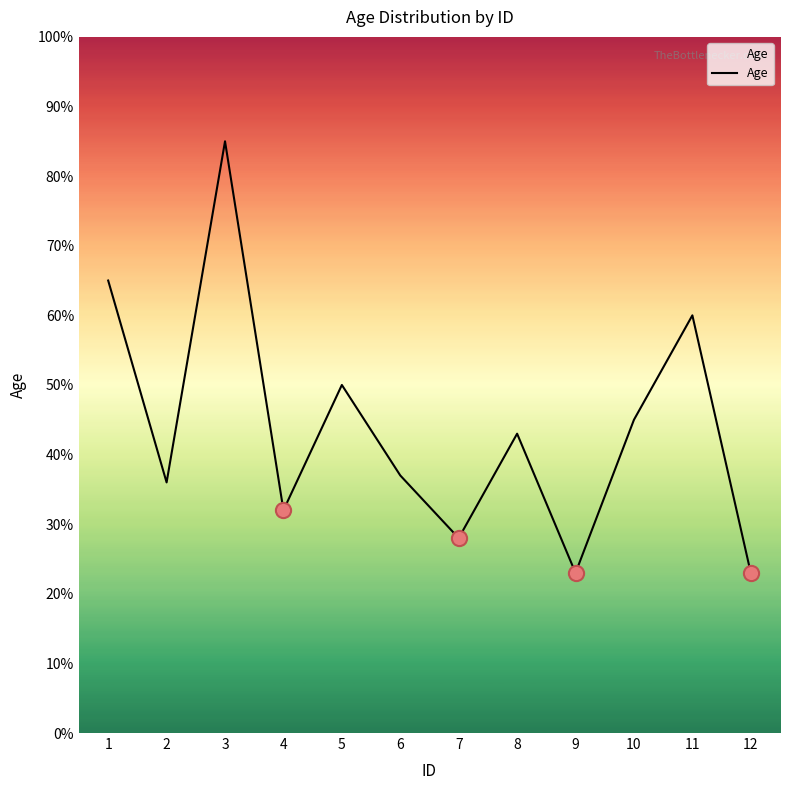

Which has a higher value, 10 or 9?

10